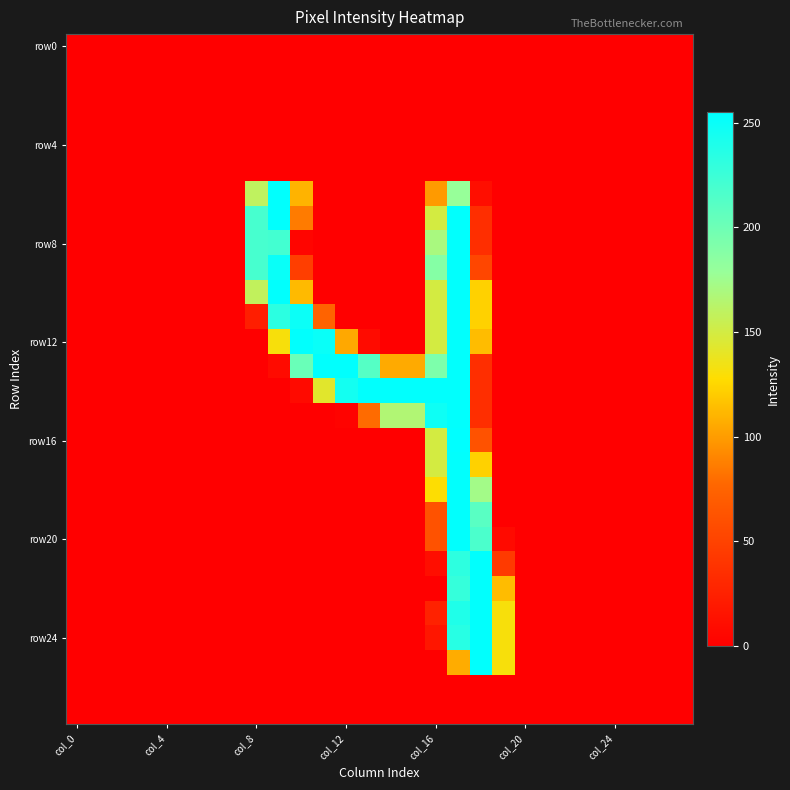

At how many categories does at least one series exceed 135?

11